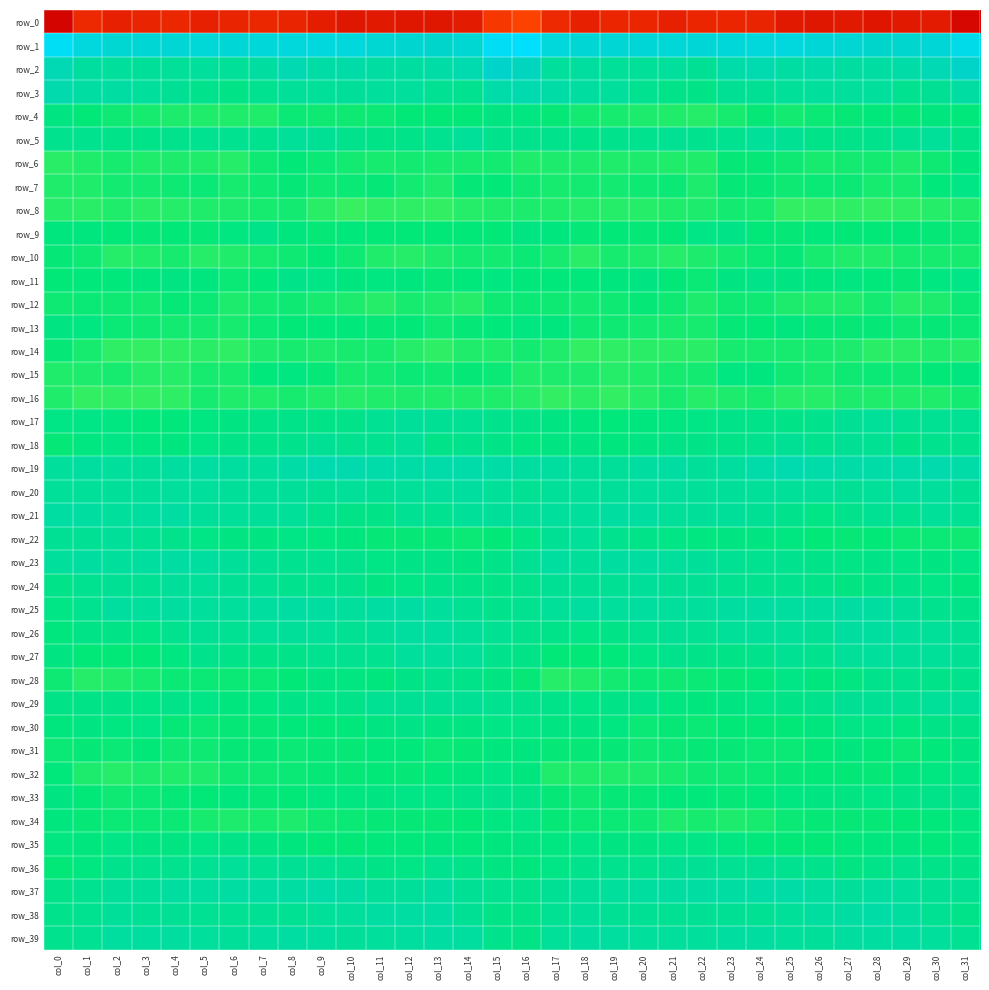

What is the spread (max minus min) of values at col_20?

246.7